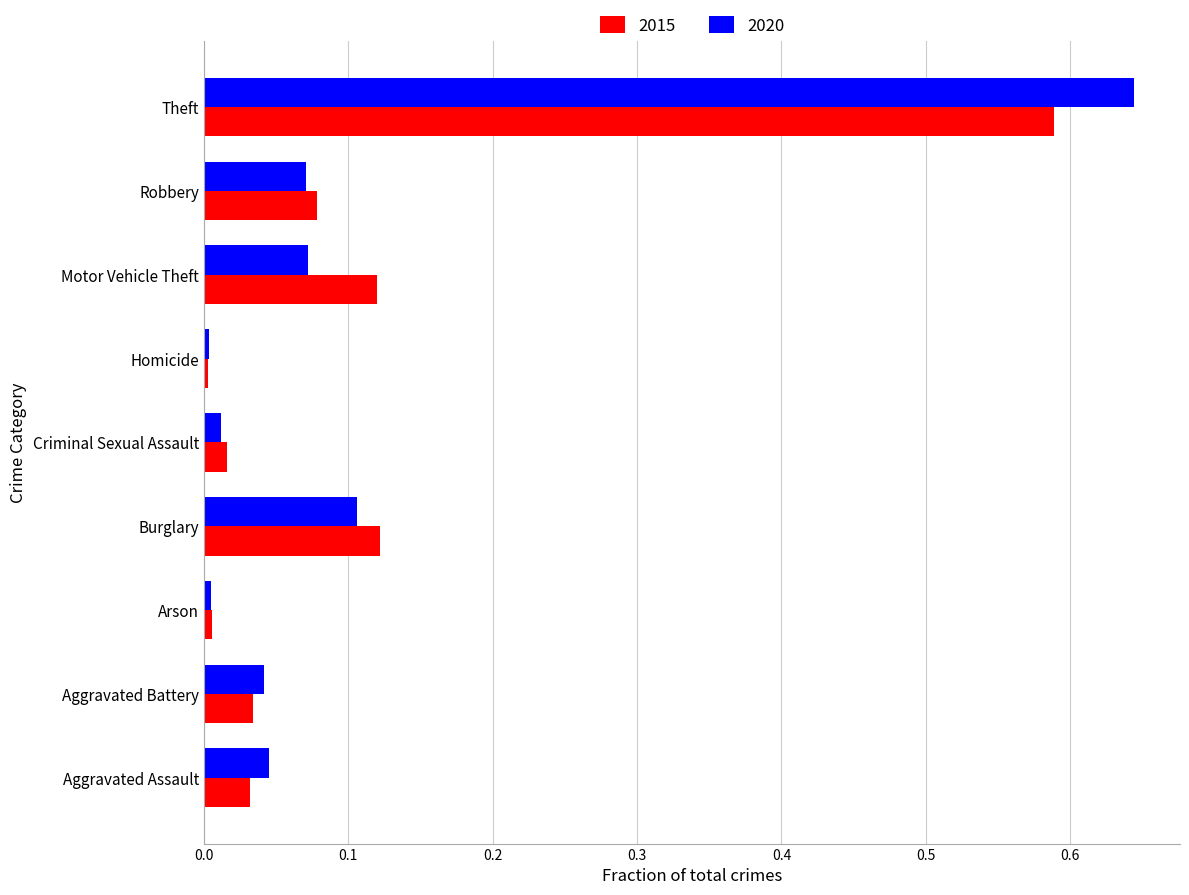

How many data points does each series have?

9